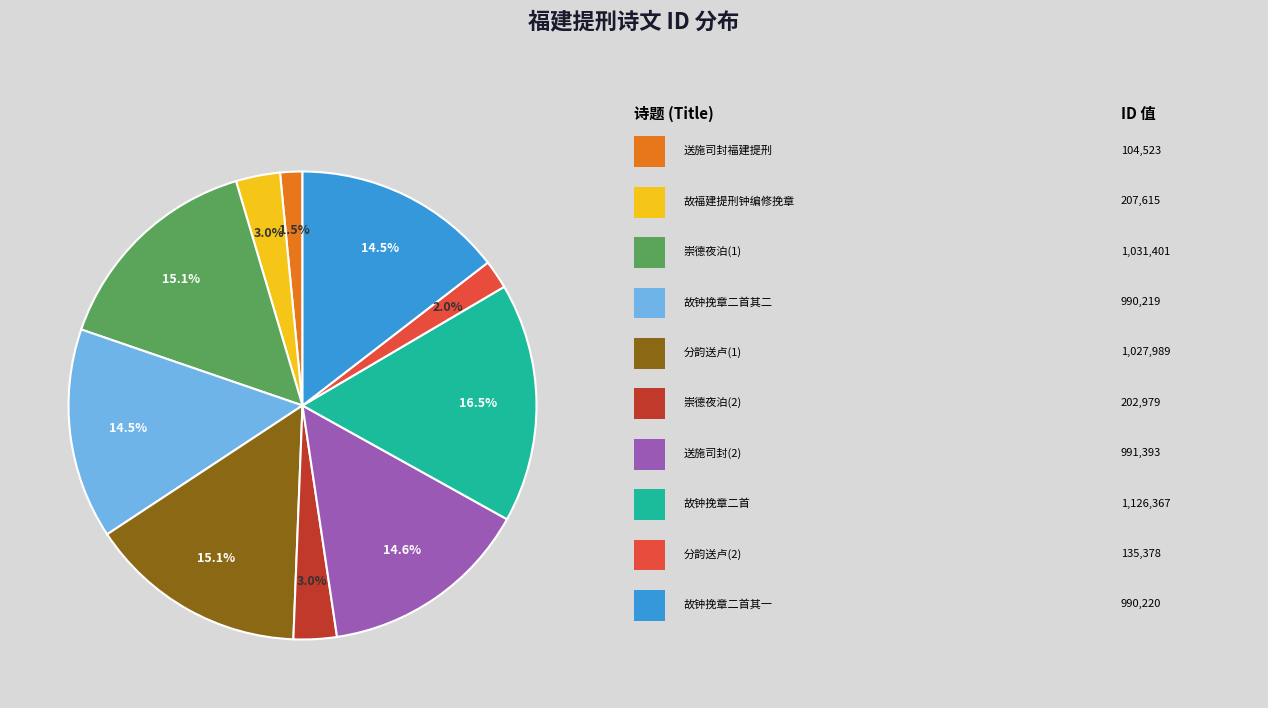

Is there a majority slice in this chart?

No